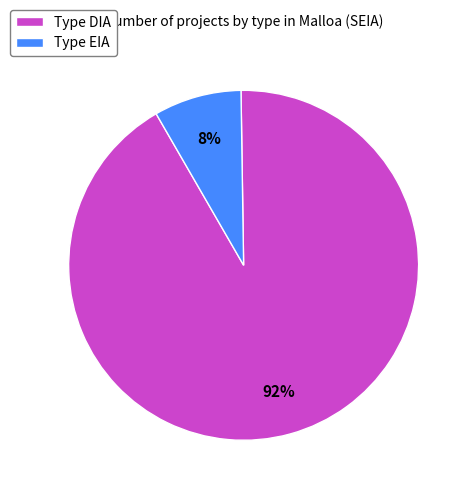

What percentage is the Type DIA slice, to the nearest percent?

92%